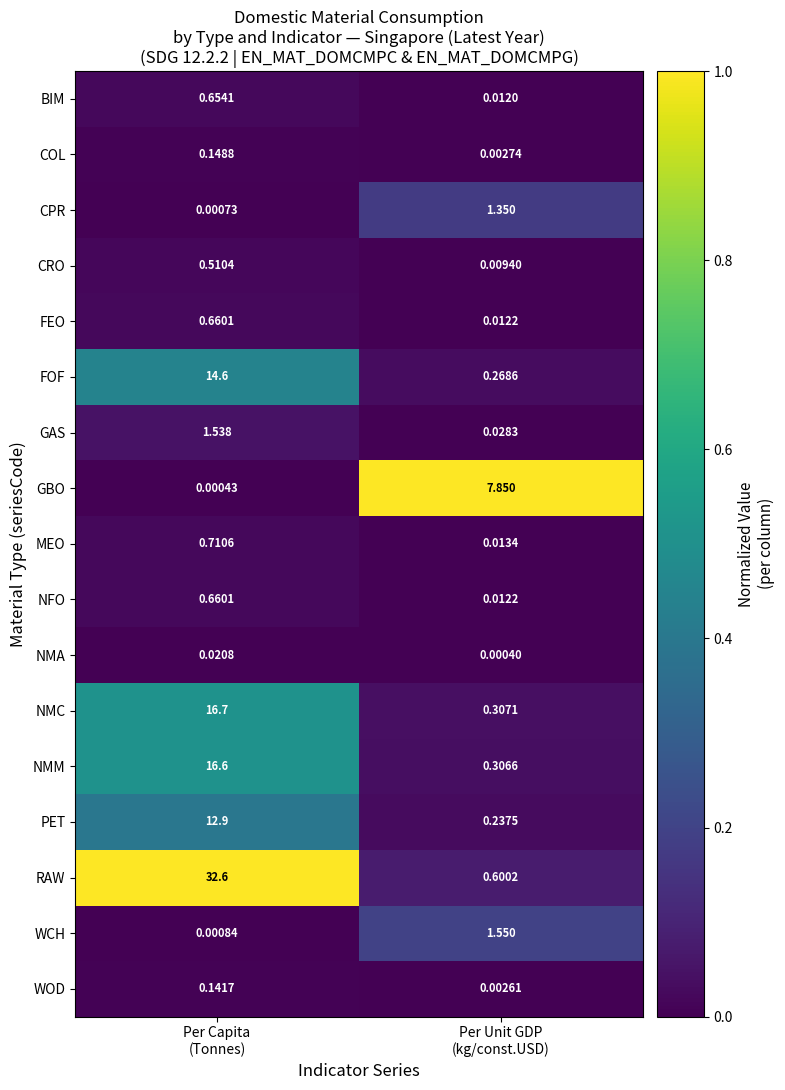

Which series has the largest total across all categories?

RAW